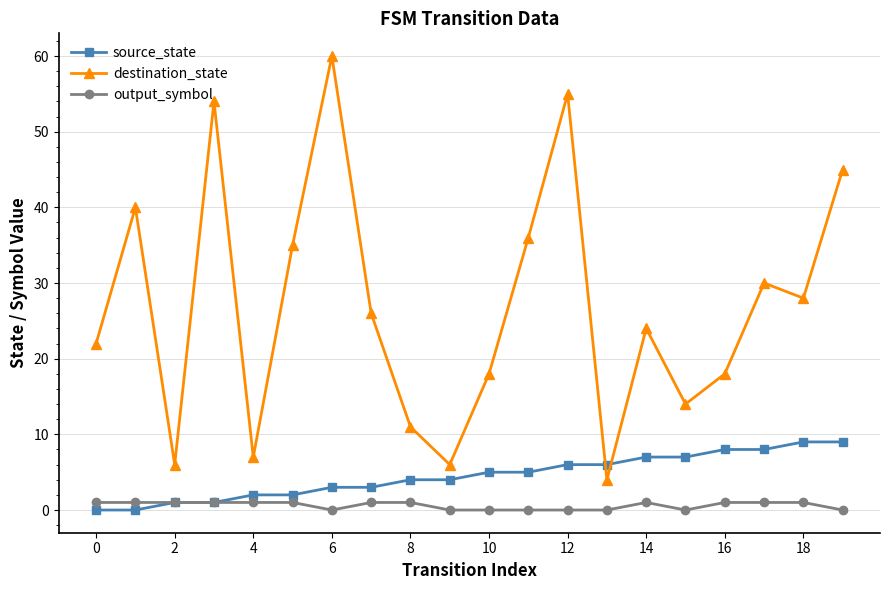

List the series in order of their peak value, lowest first.

output_symbol, source_state, destination_state